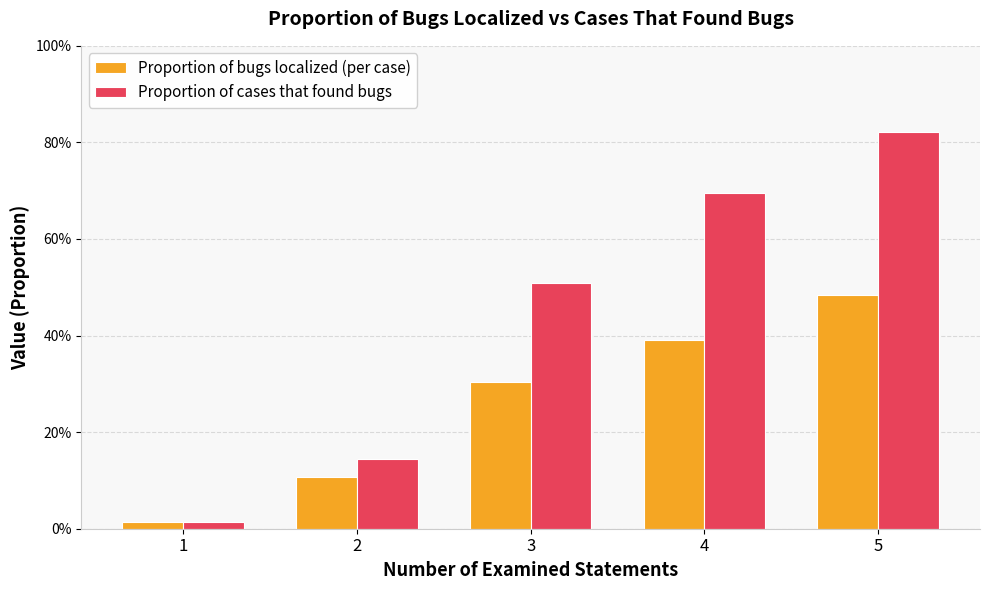

List the series in order of their overall mean, highest first.

Proportion of cases that found bugs, Proportion of bugs localized (per case)